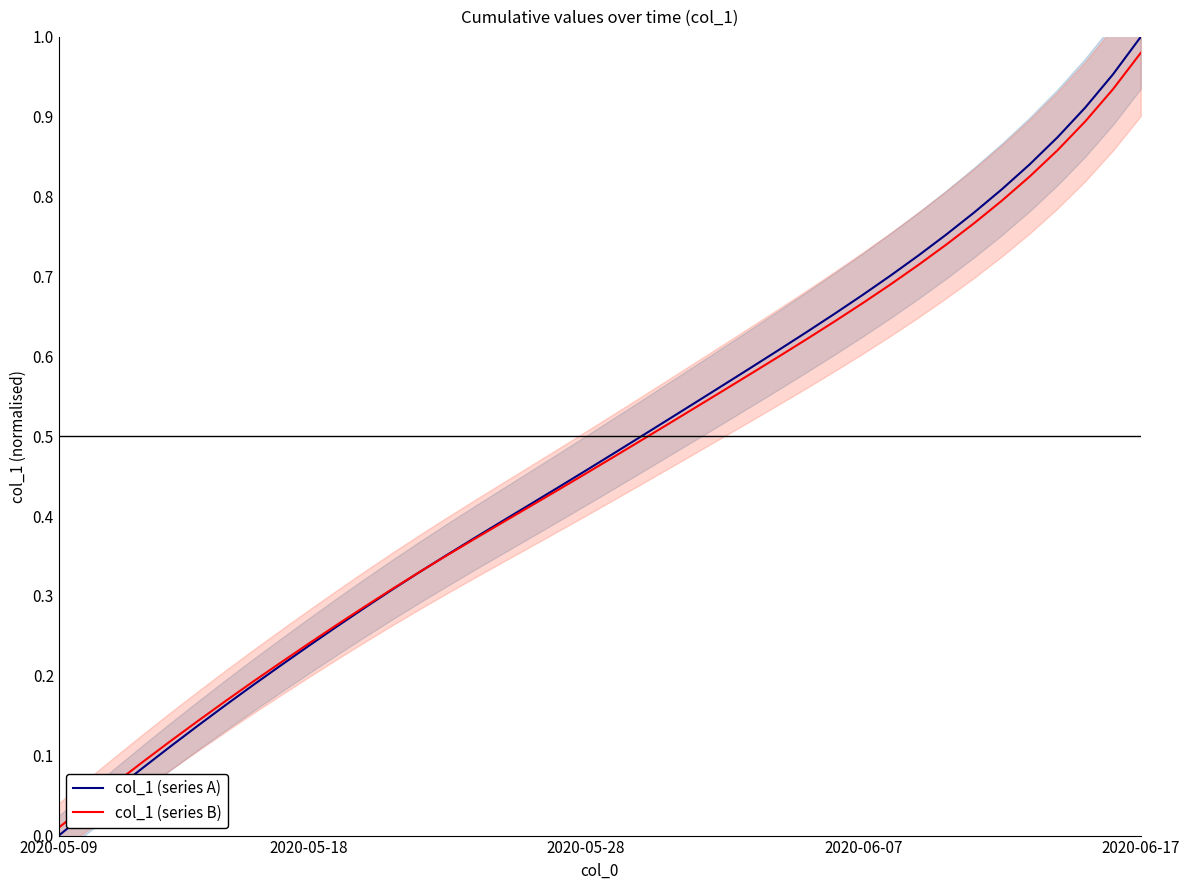

Which series has the largest total across all categories?

col_1 (series A)